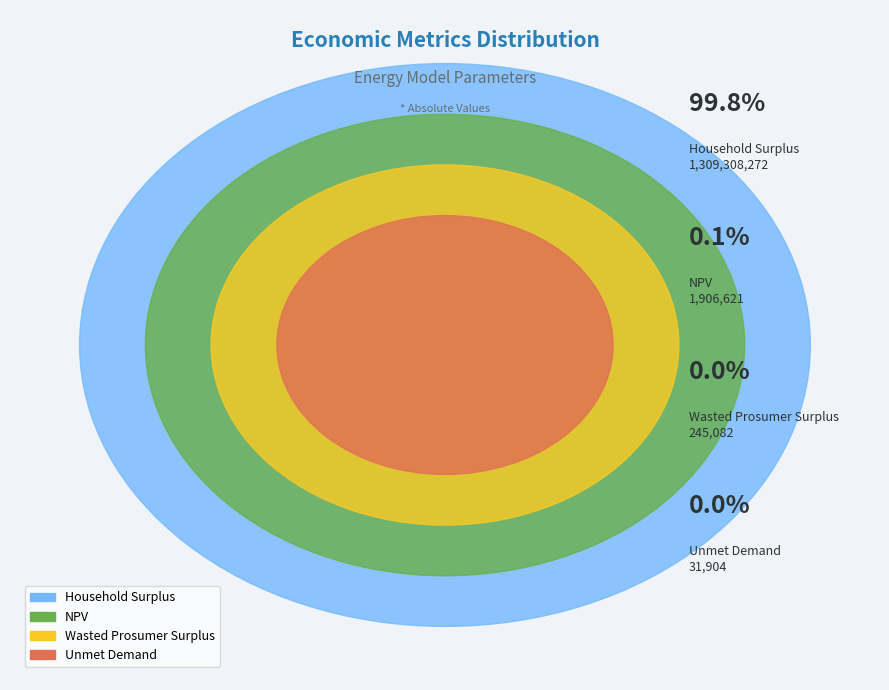

Rank the categories by value from highest to lowest.

Household Surplus, NPV, Wasted Prosumer Surplus, Unmet Demand